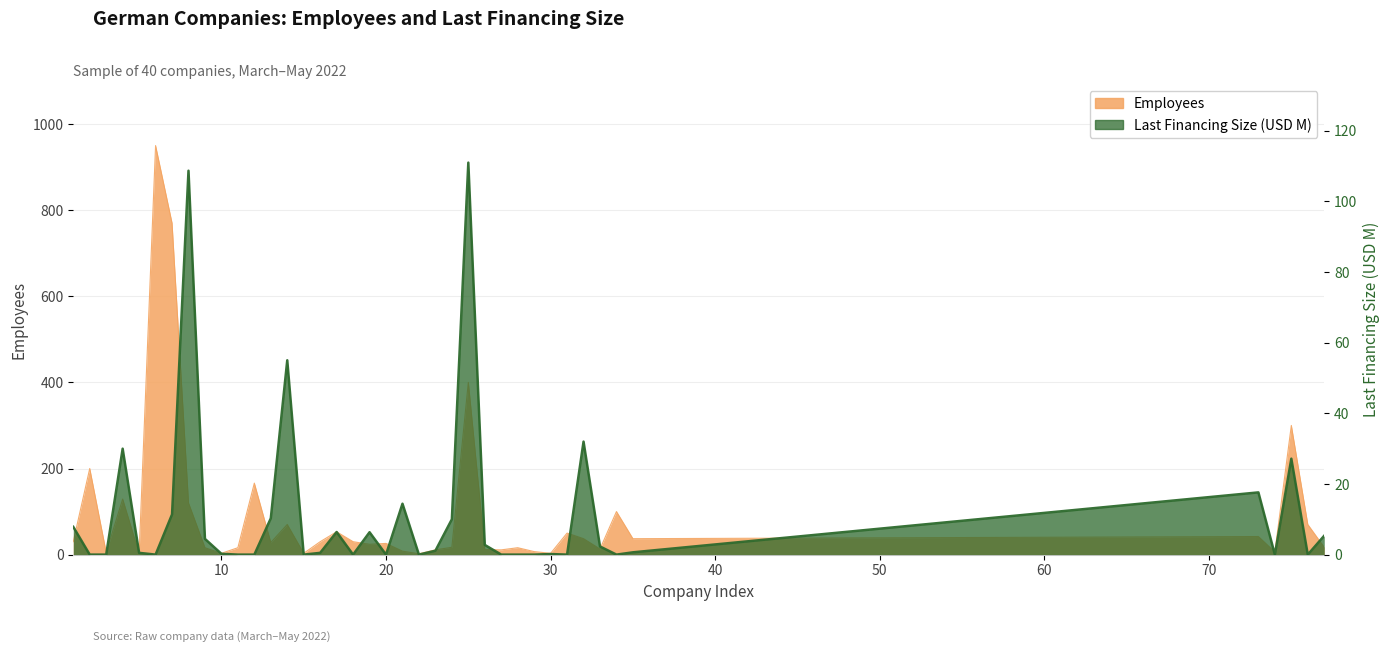

What are all the series names shown in the legend?

Employees, Last Financing Size